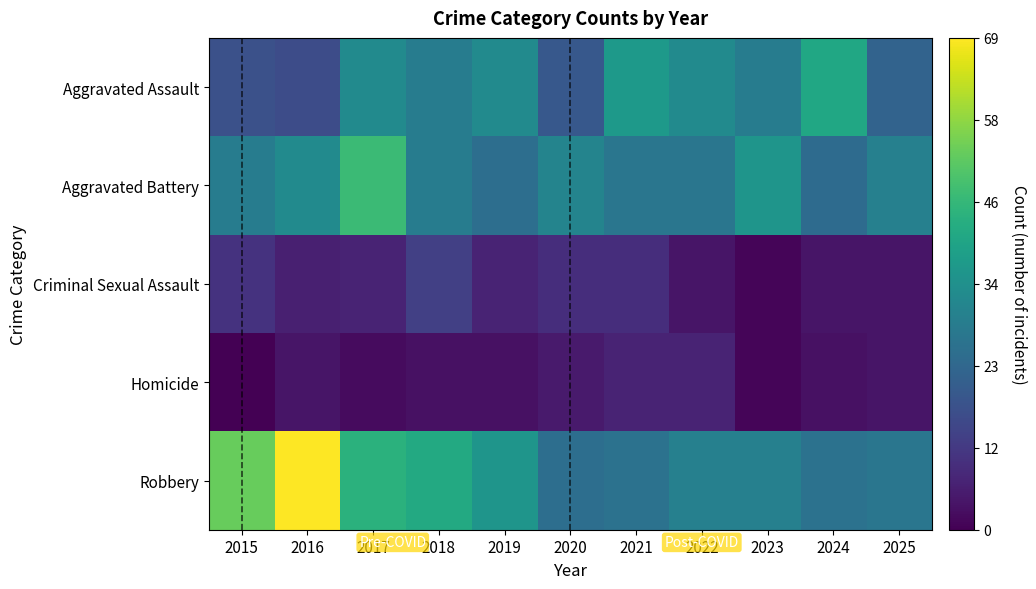

What is the total value across all series at 2020?

89